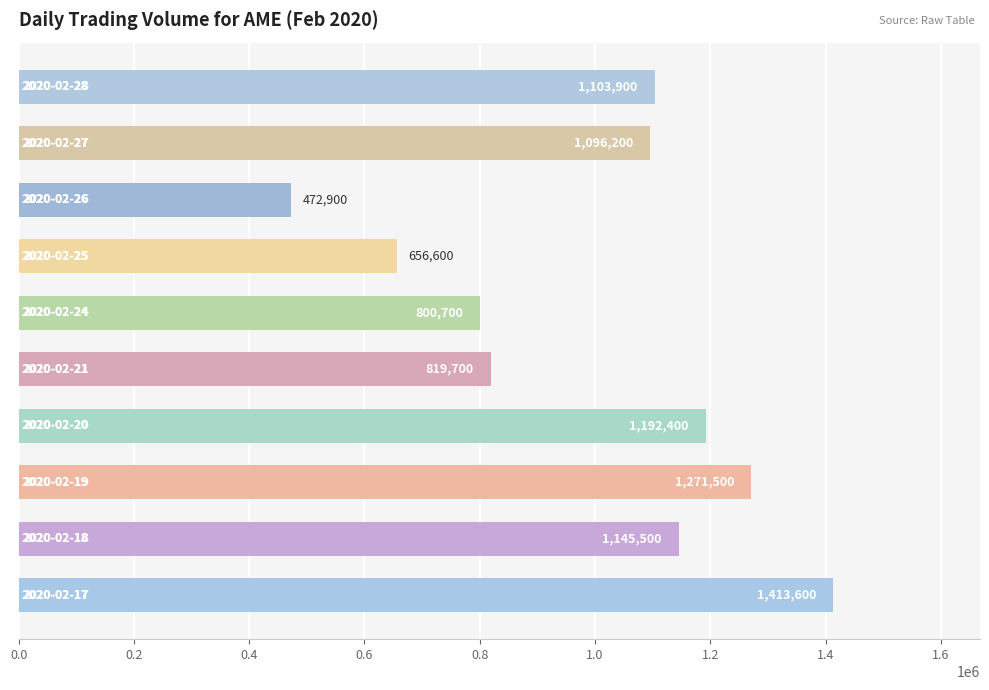

What is the greatest value displayed?

1413600